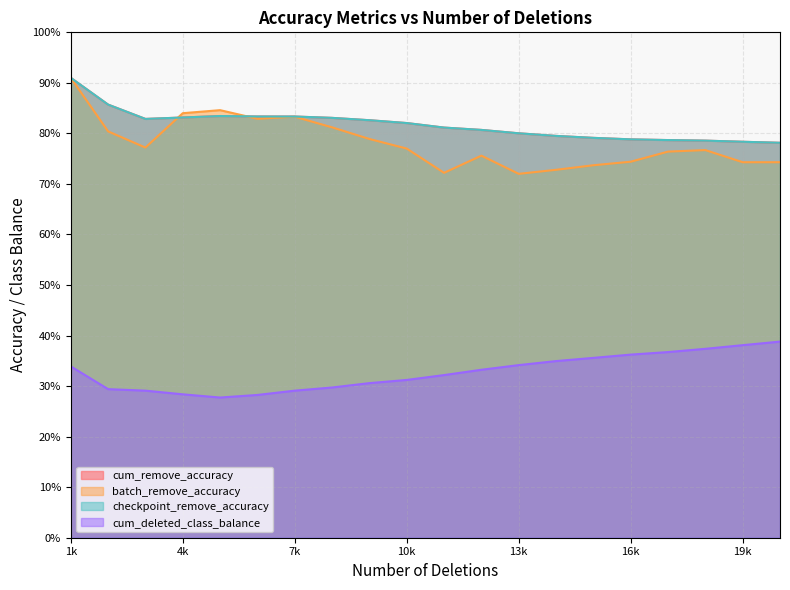

What is the difference between the maximum and minimum values in the batch_remove_accuracy series?

0.2